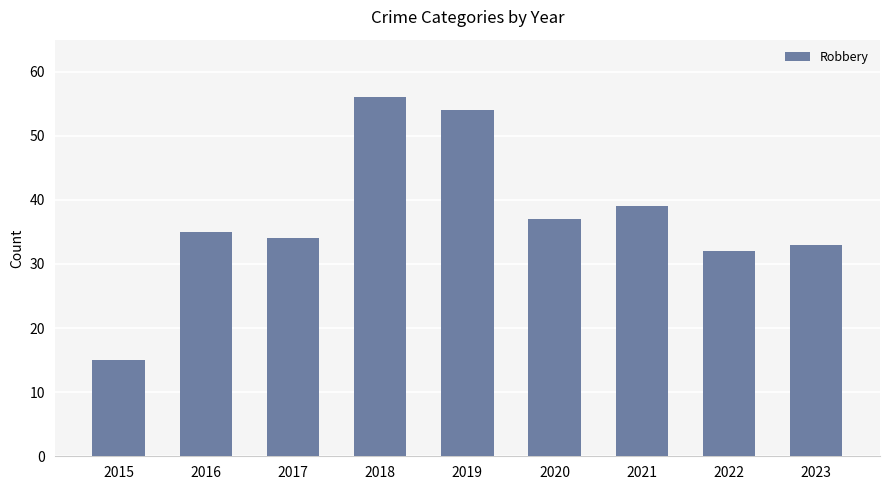

At which category does the chart reach its minimum across all series?

2015